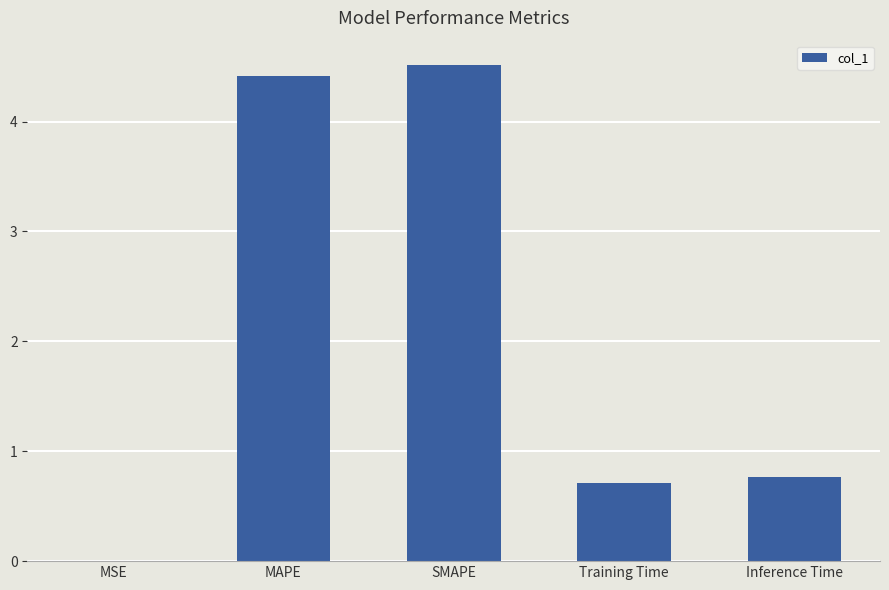

The chart shows a value of 6.5 at MAPE. True or false?

False